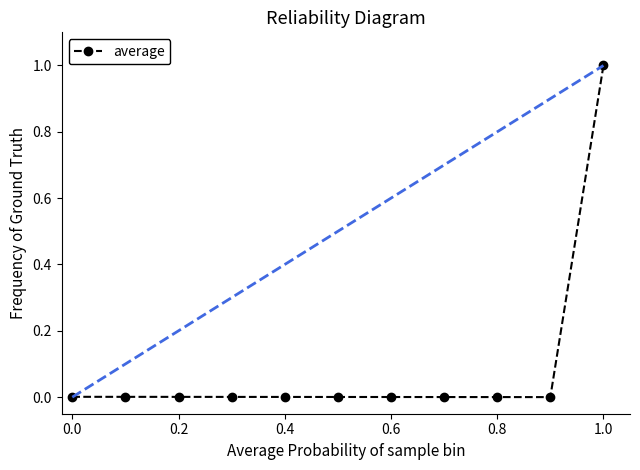

What is the greatest value displayed?

1.0